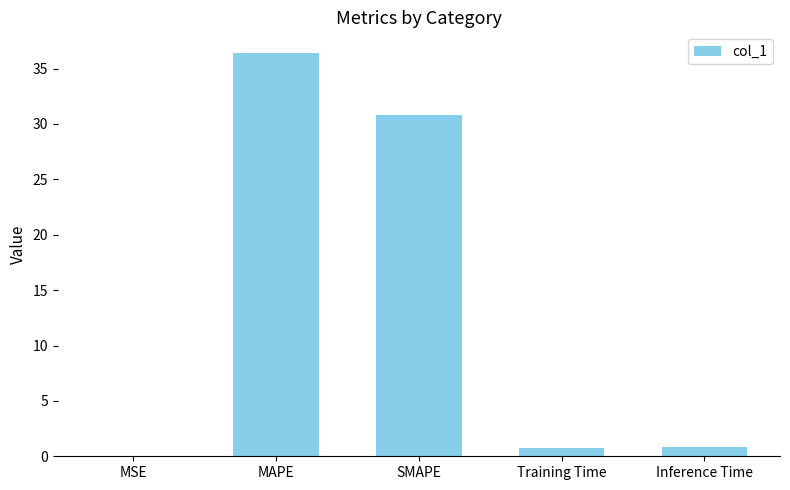

The chart shows a value of 16.1 at SMAPE. True or false?

False